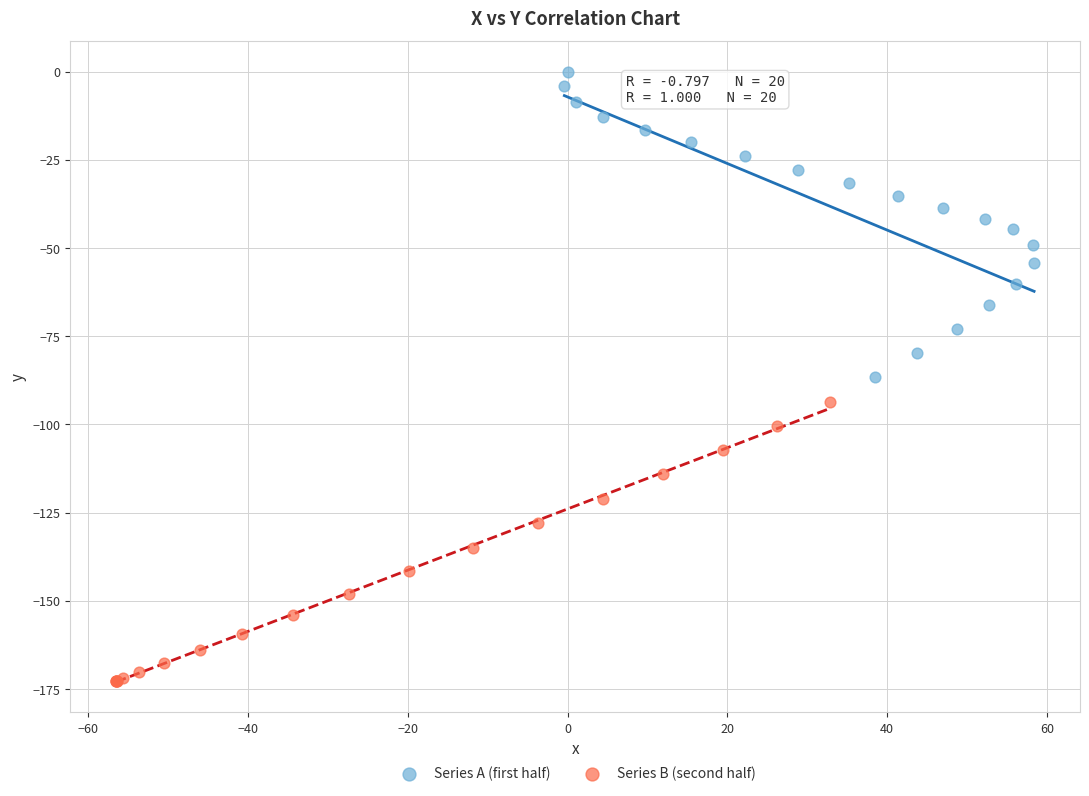

Which series contains the highest Y value?

Series A (first half)